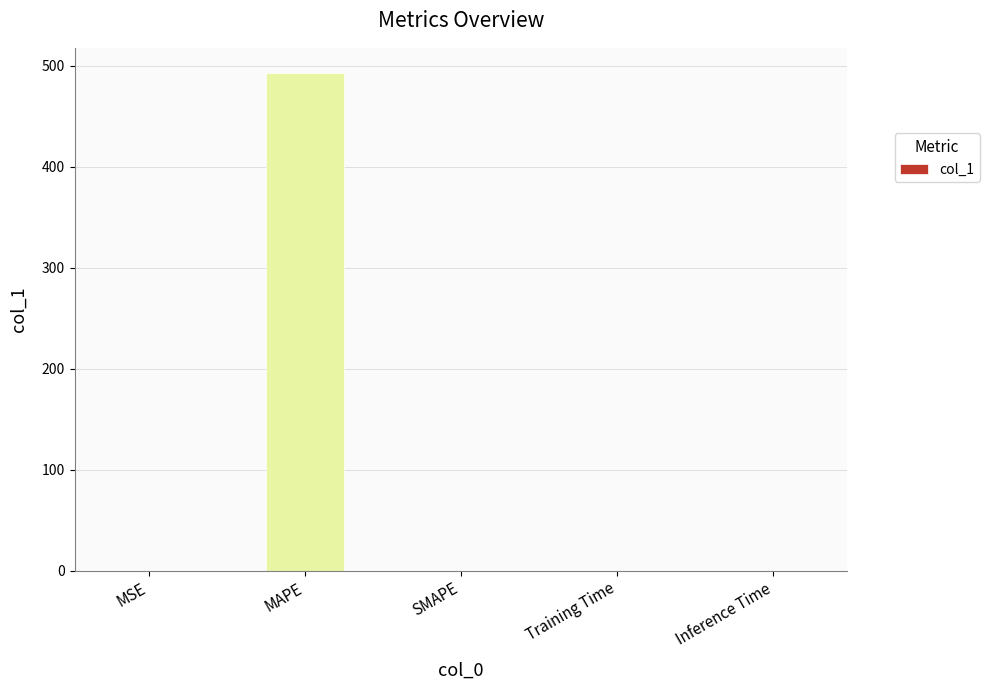

The chart shows a value of 722.2 at MAPE. True or false?

False